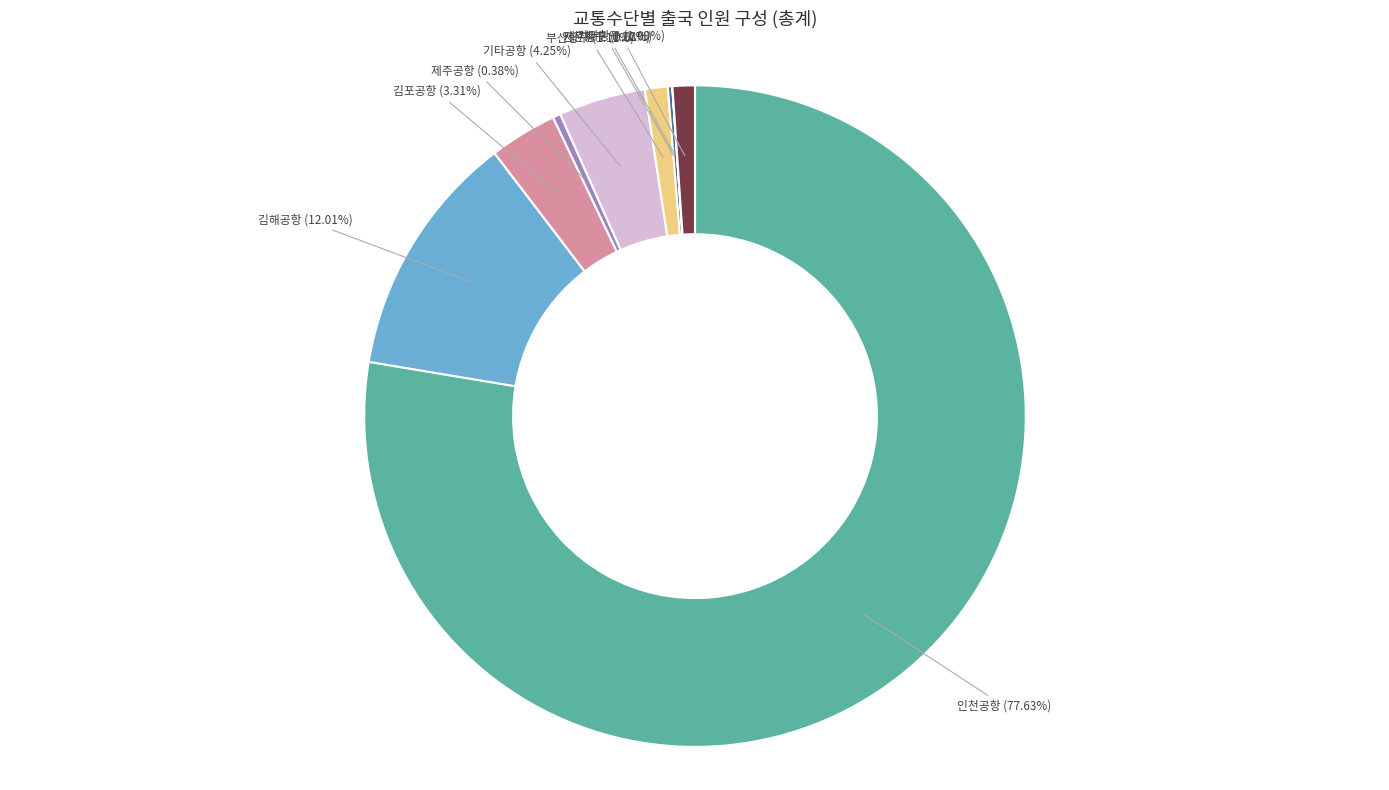

Combined, what portion of the pie is 기타공항 and 인천공항?

81.9%